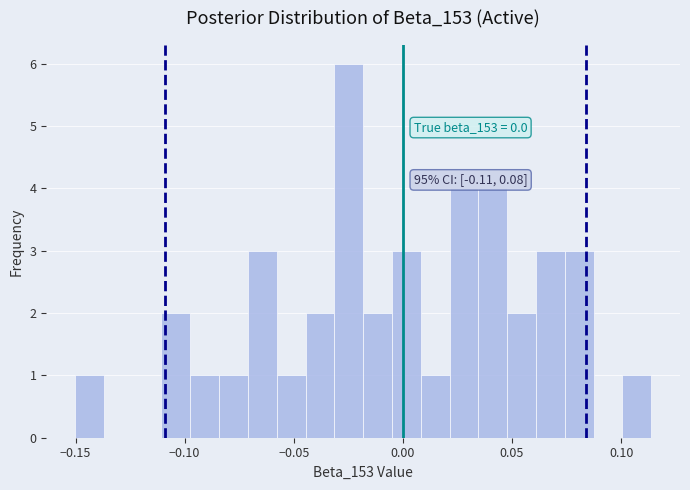

Read against the x-axis, roughly where is the centre of the tallest bar?

-0.025